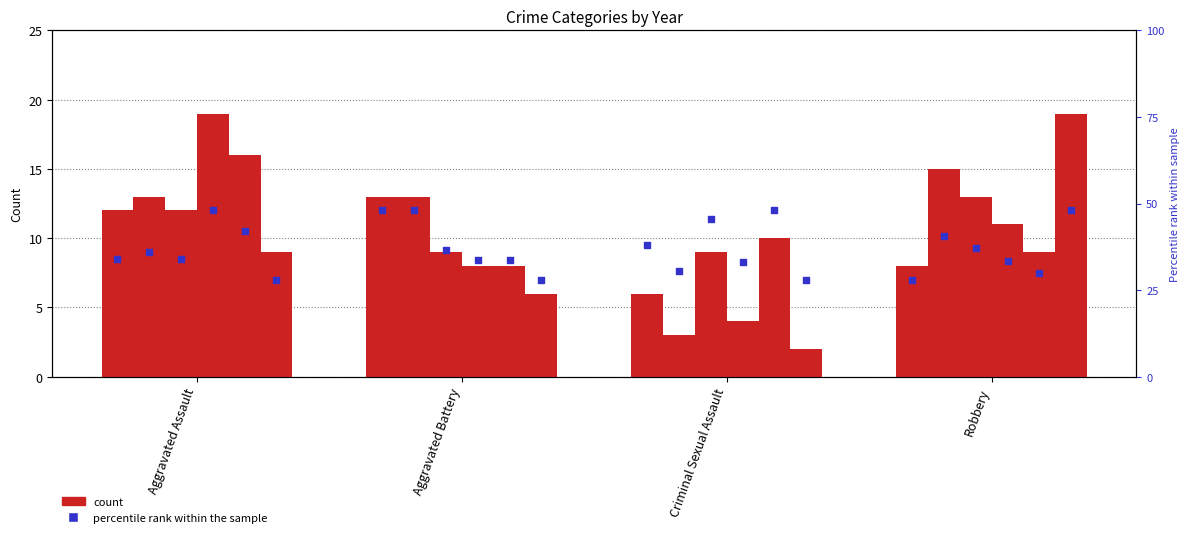

What is the change in value from Aggravated Assault to Robbery?

-1.5